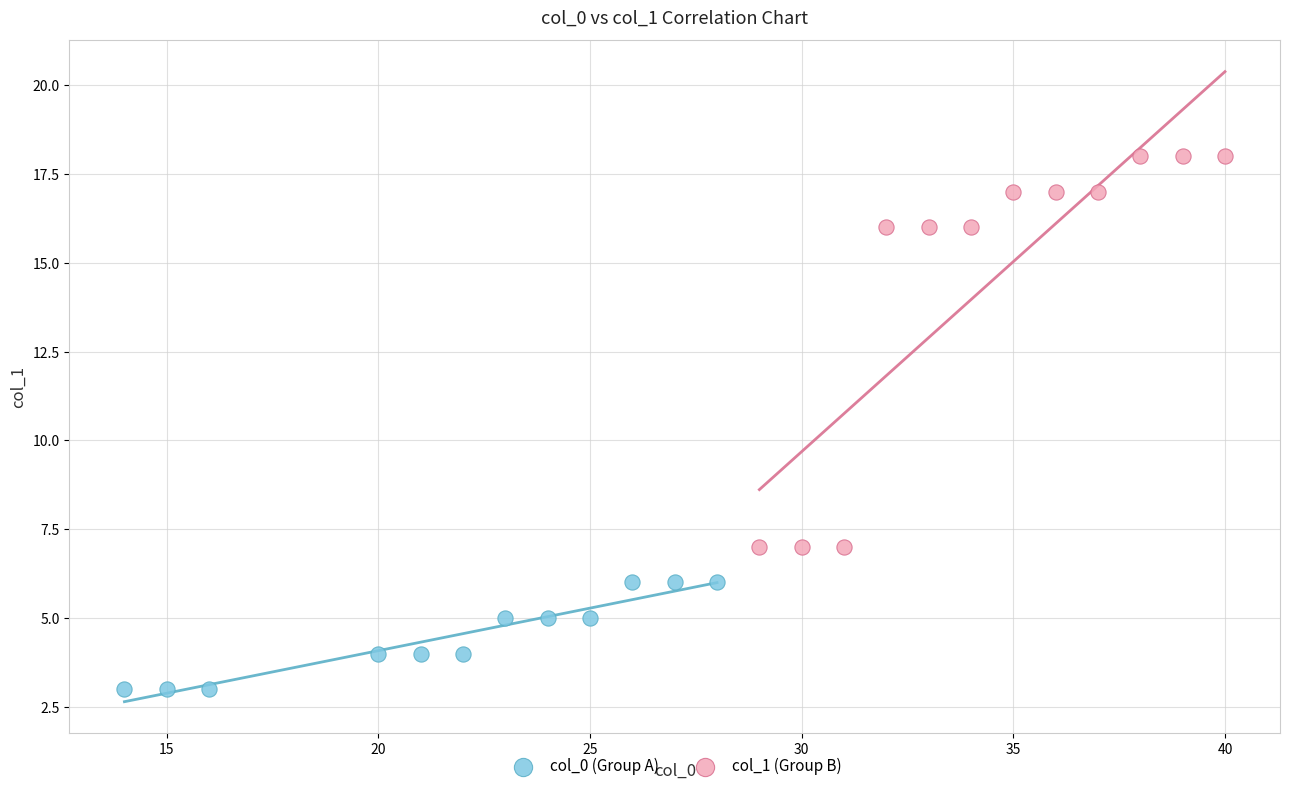

Which series contains the lowest Y value?

col_0 (Group A)